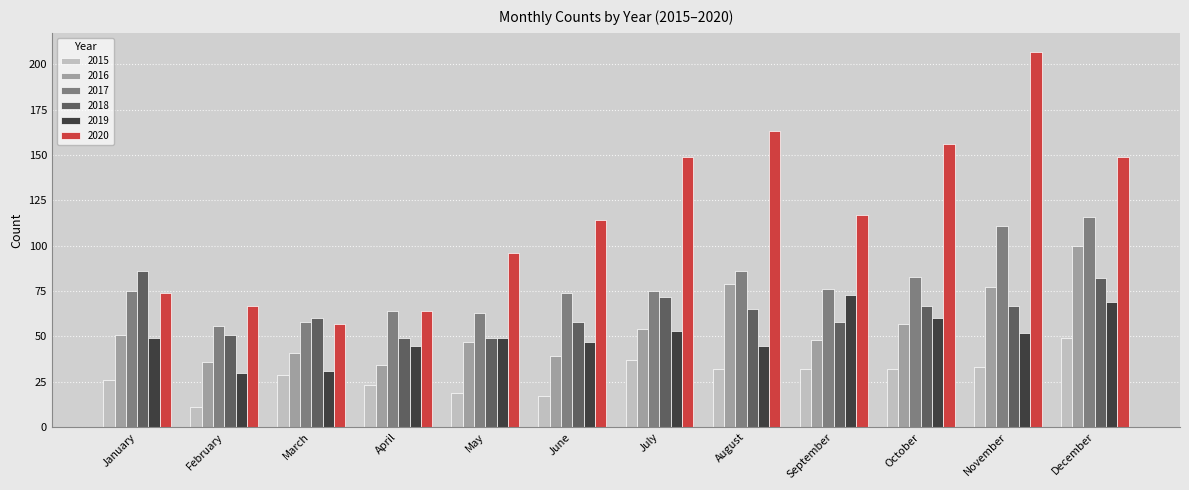

What is the spread (max minus min) of values at April?

41